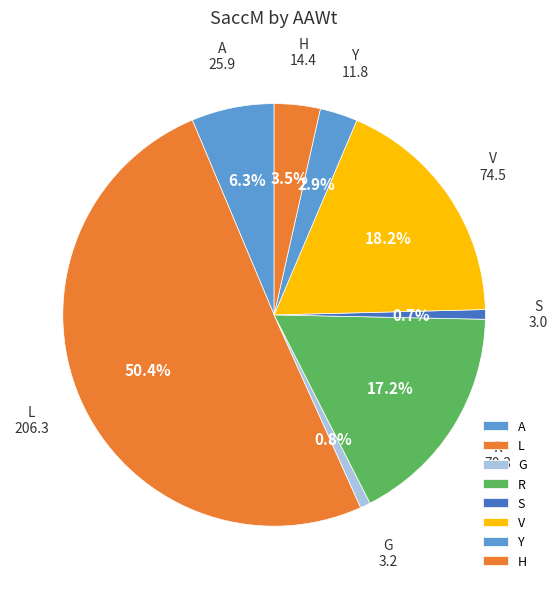

What is the largest slice in the pie chart?

L